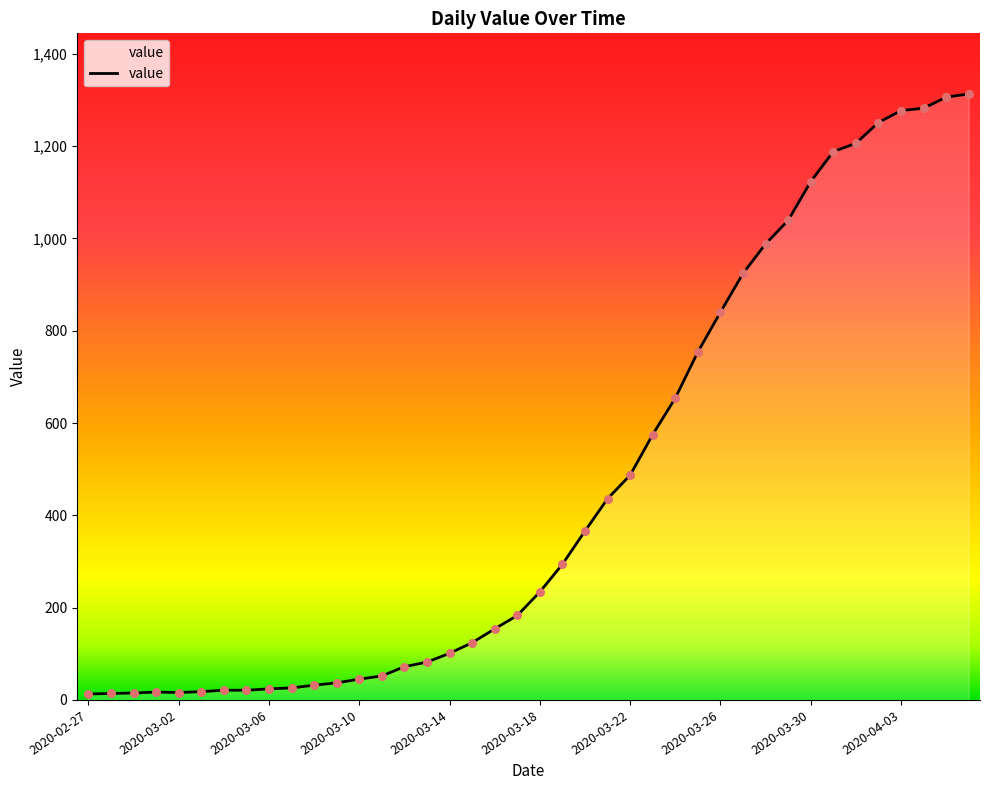

What is the greatest value displayed?

1313